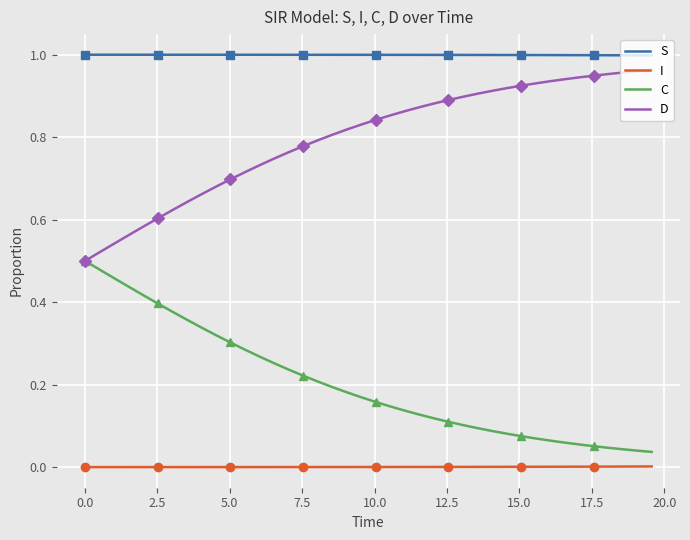

True or false: I and D cross at least once.

False